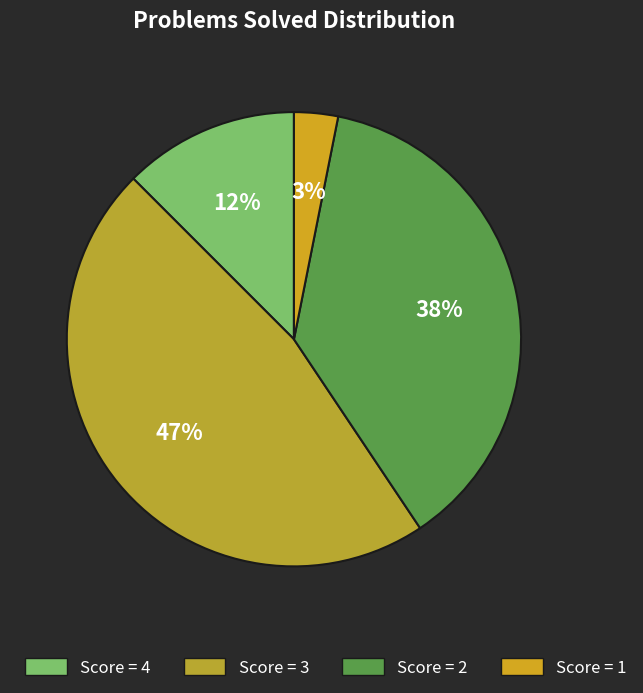

What is the smallest slice in the pie chart?

Score 1